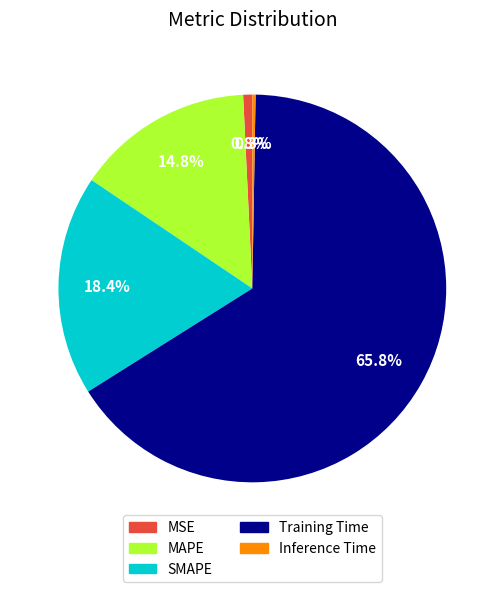

To the nearest percent, what is the average slice percentage?

20%